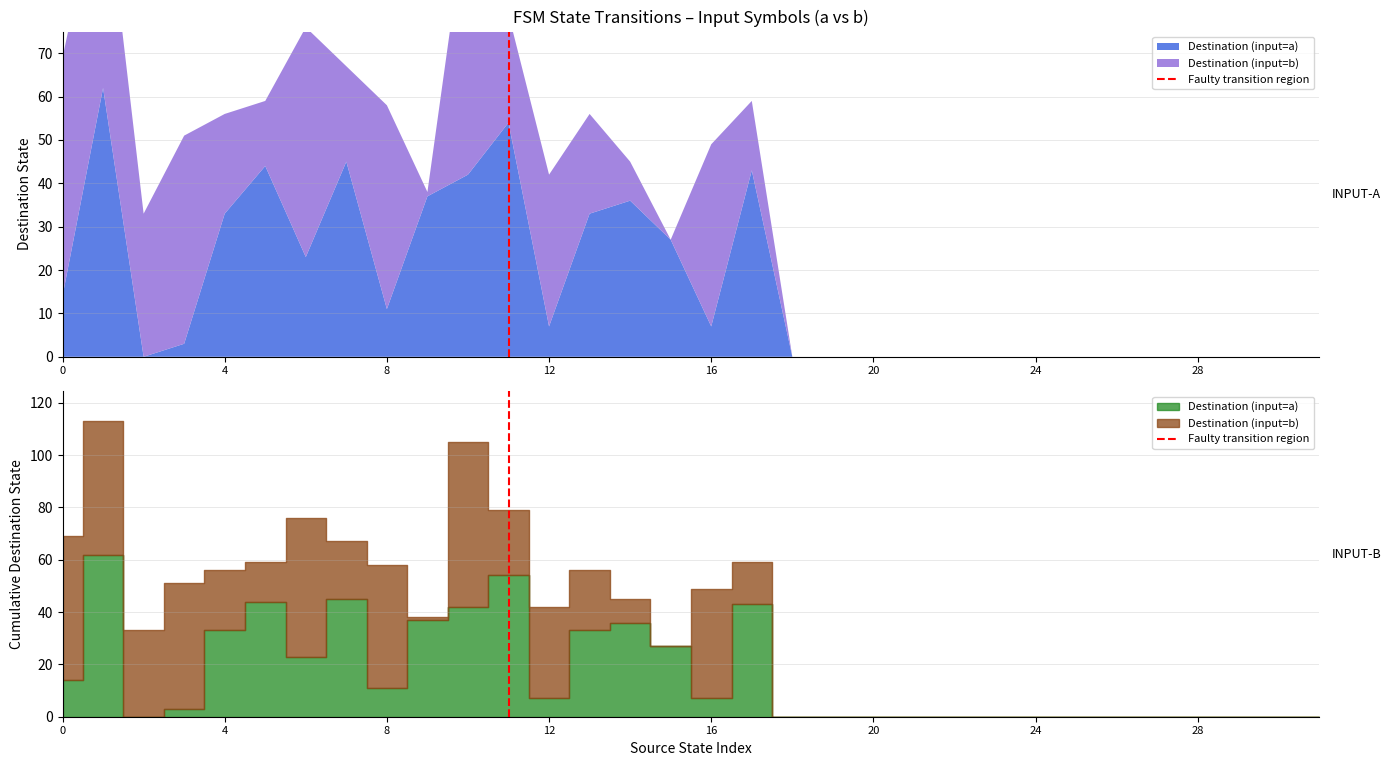

True or false: the data shows 1 at 4.

False